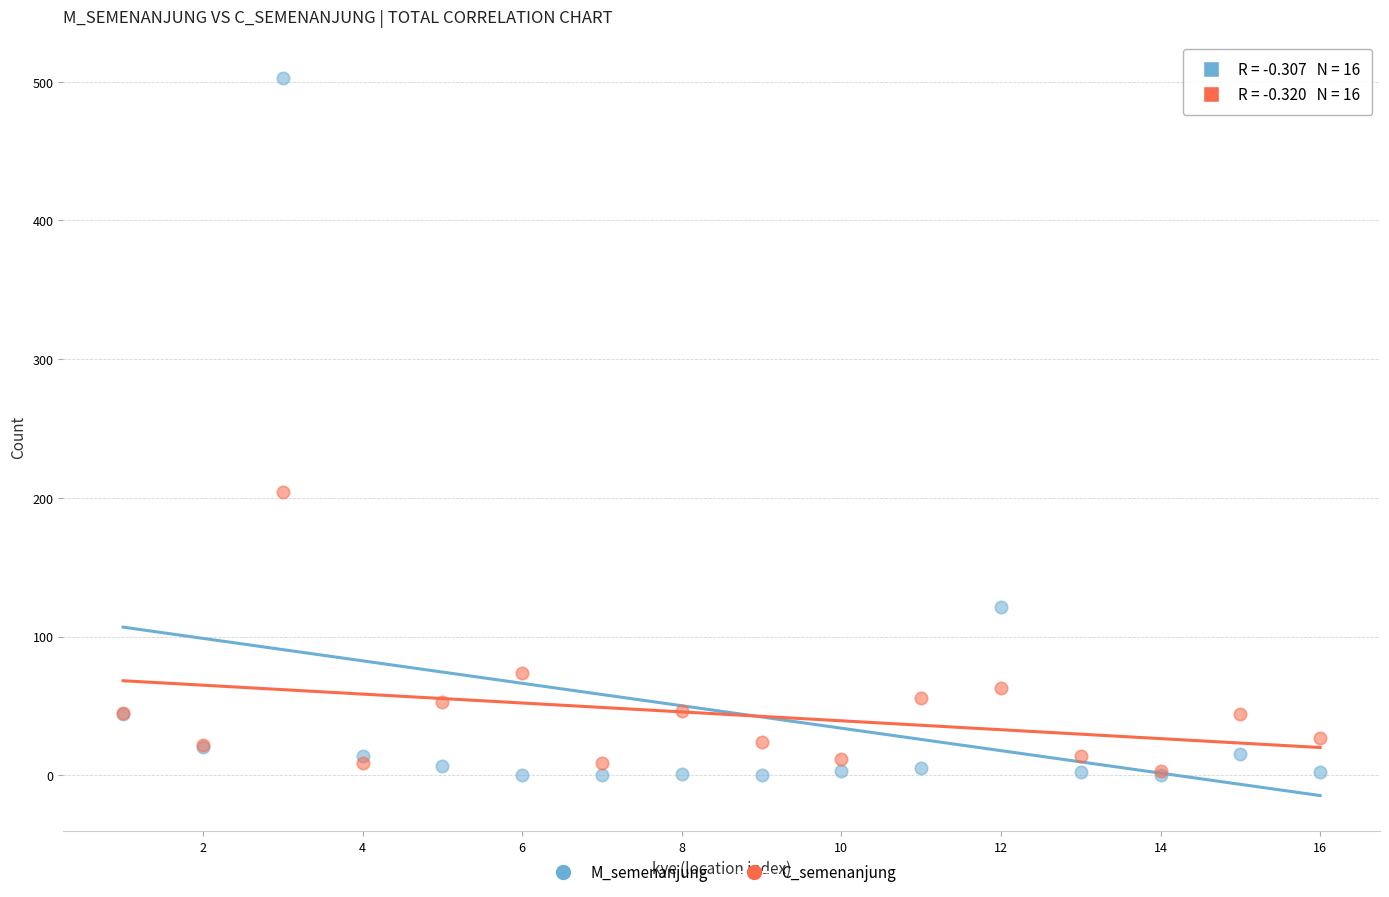

In the M_semenanjung series, what Y value is closest to 251?

121